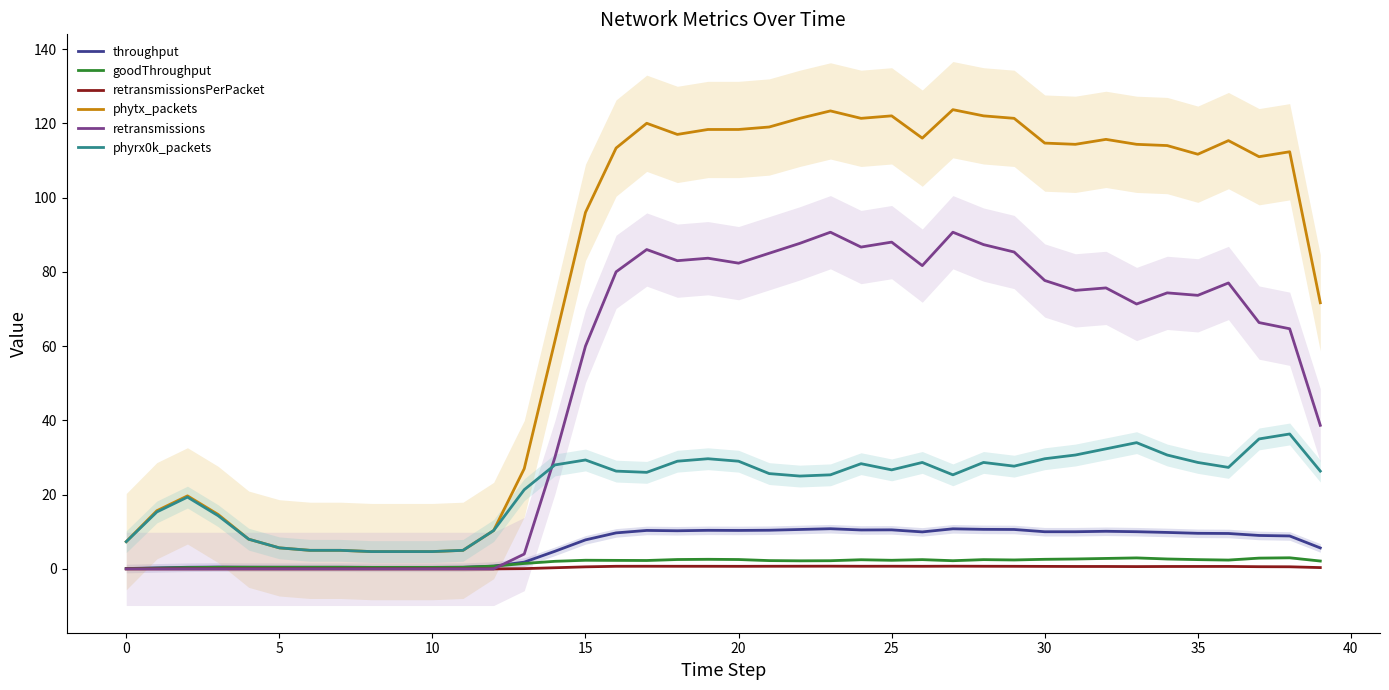

How many lines are shown in the chart?

6